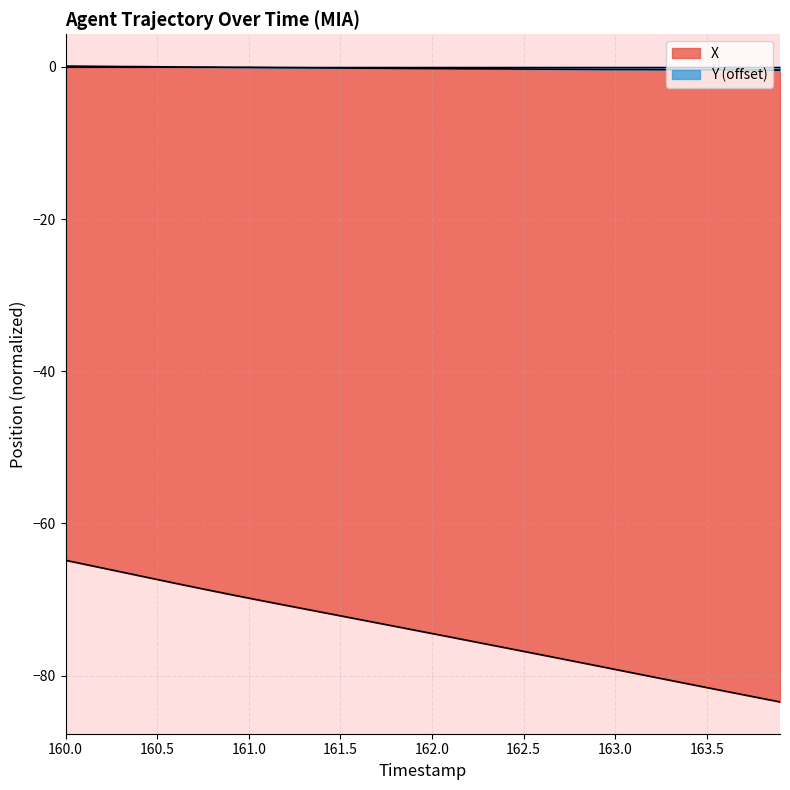

What position from the left is 160.6?

7